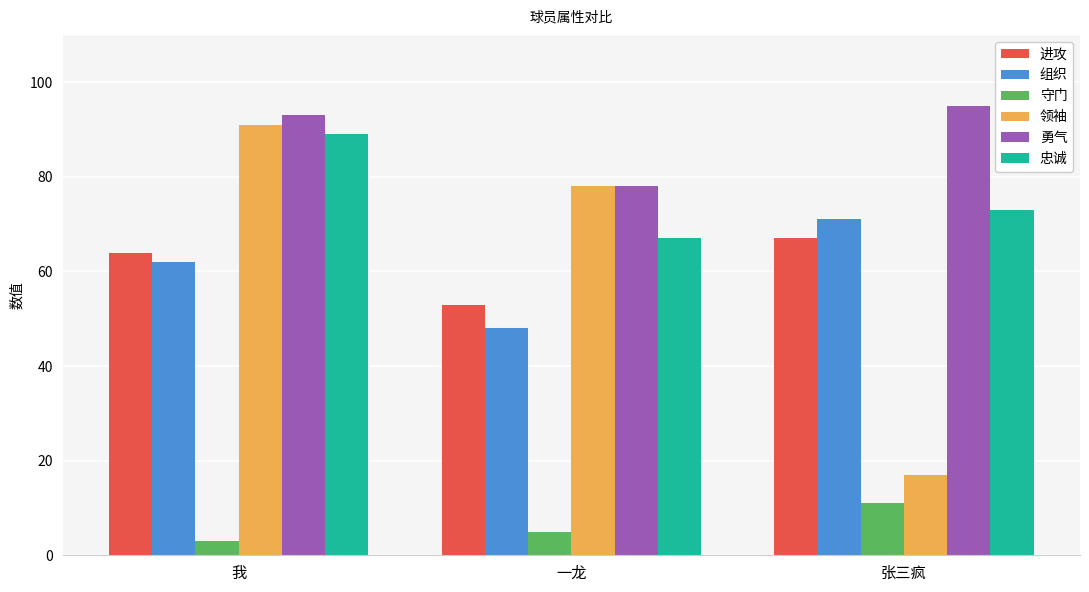

List the series in order of their peak value, highest first.

勇气, 领袖, 忠诚, 组织, 进攻, 守门